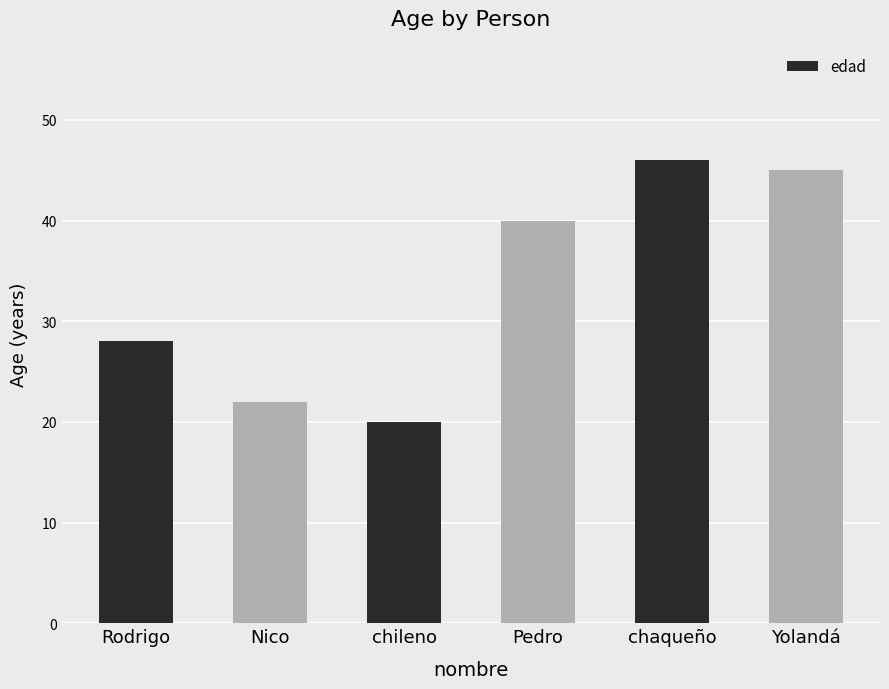

What value does the data have at Rodrigo?

28